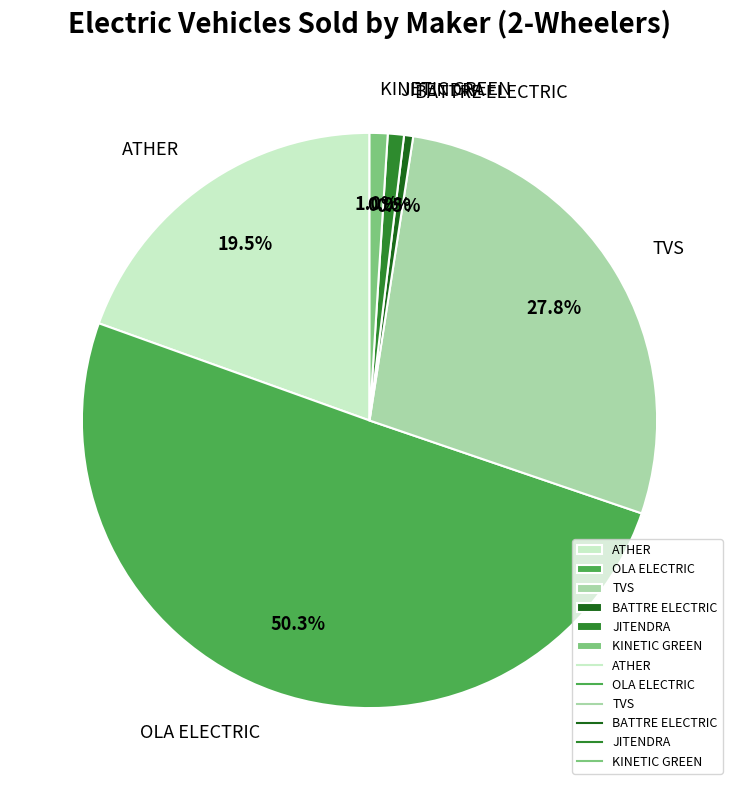

Does KINETIC GREEN account for over 50% of the chart?

No